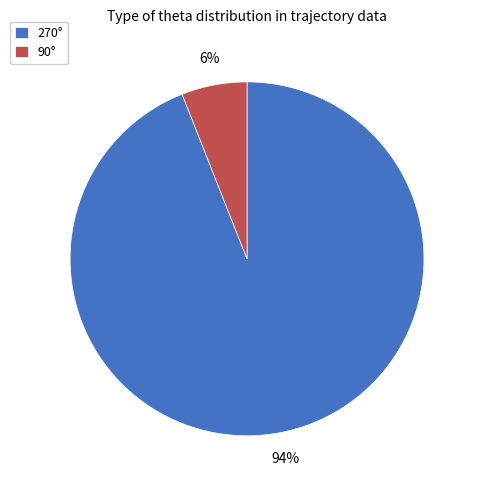

Which slice represents more than half of the pie?

270°